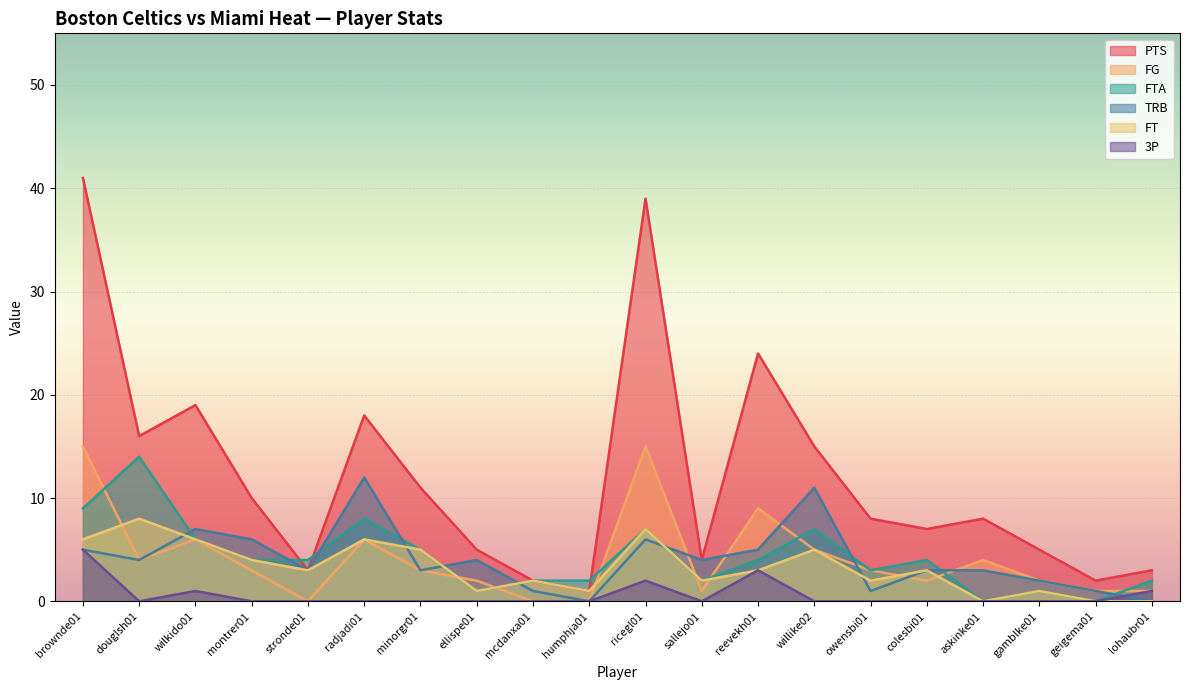

At willike02, list the series in order from largest to smallest.

PTS, TRB, FTA, FG, FT, 3P